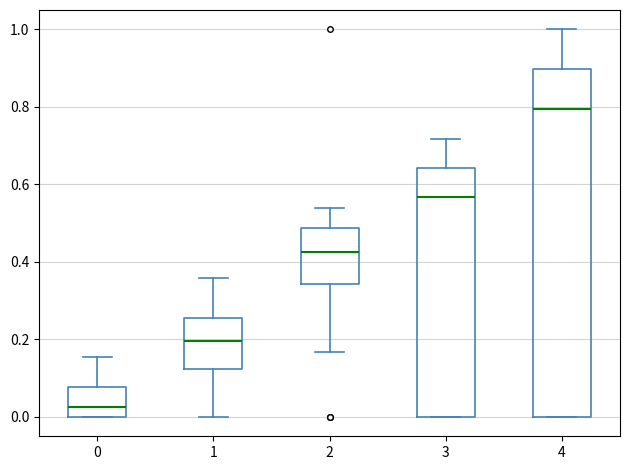

Reading left to right, transcribe this box plot: for each box, give where its median line is, the range the box spans, and where its two whiskers end, as read against the y-axis. The values are not printed on the chart, so give them approximately, as read against the axis.

0: median 0.02, box 0.00 to 0.08, whiskers 0.00 to 0.16
1: median 0.20, box 0.12 to 0.26, whiskers 0.00 to 0.36
2: median 0.42, box 0.34 to 0.48, whiskers 0.16 to 0.54
3: median 0.56, box 0.00 to 0.64, whiskers 0.00 to 0.72
4: median 0.80, box 0.00 to 0.90, whiskers 0.00 to 1.00